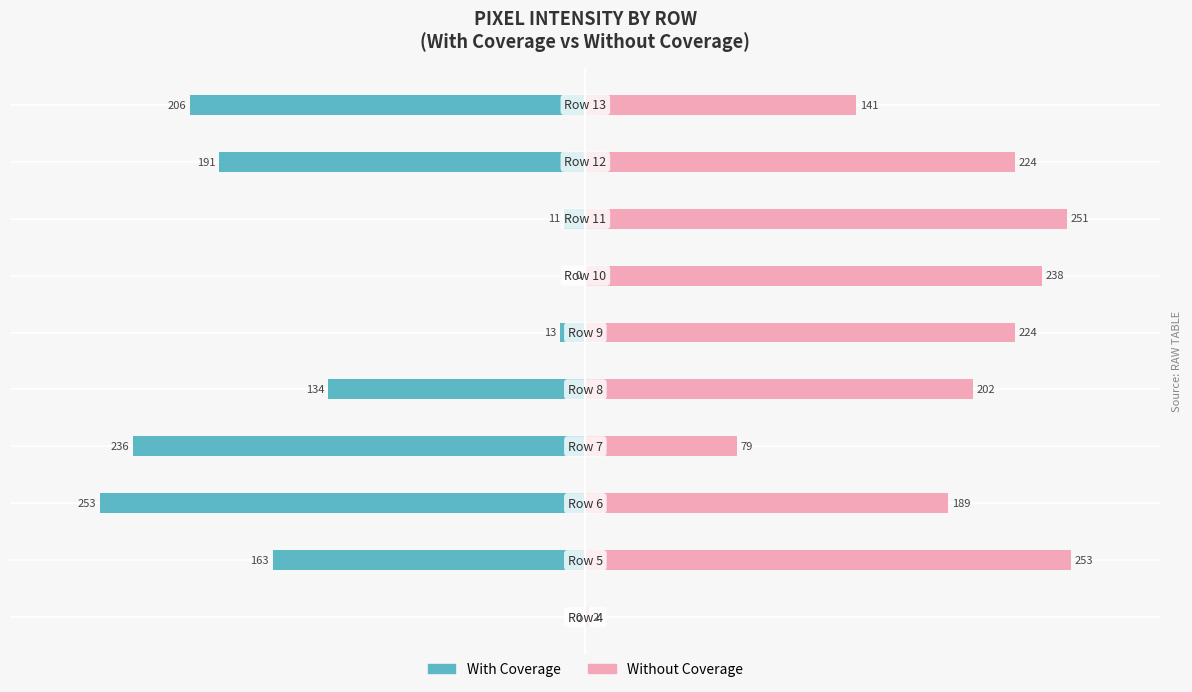

Rank the series by their average value, from highest to lowest.

Without Coverage, With Coverage